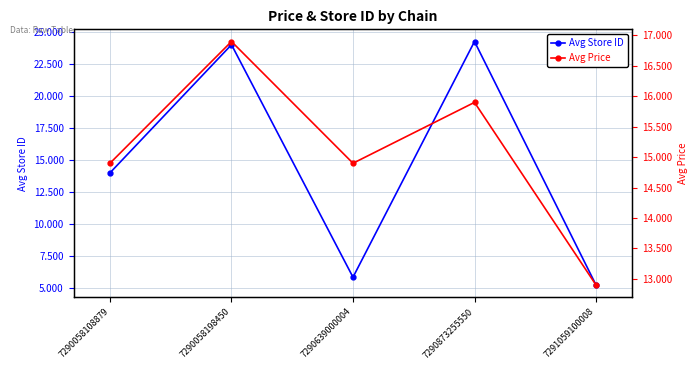

Is the value of Avg Price at 7290873255550 greater than the value of Avg Store ID at 7290058198450?

No